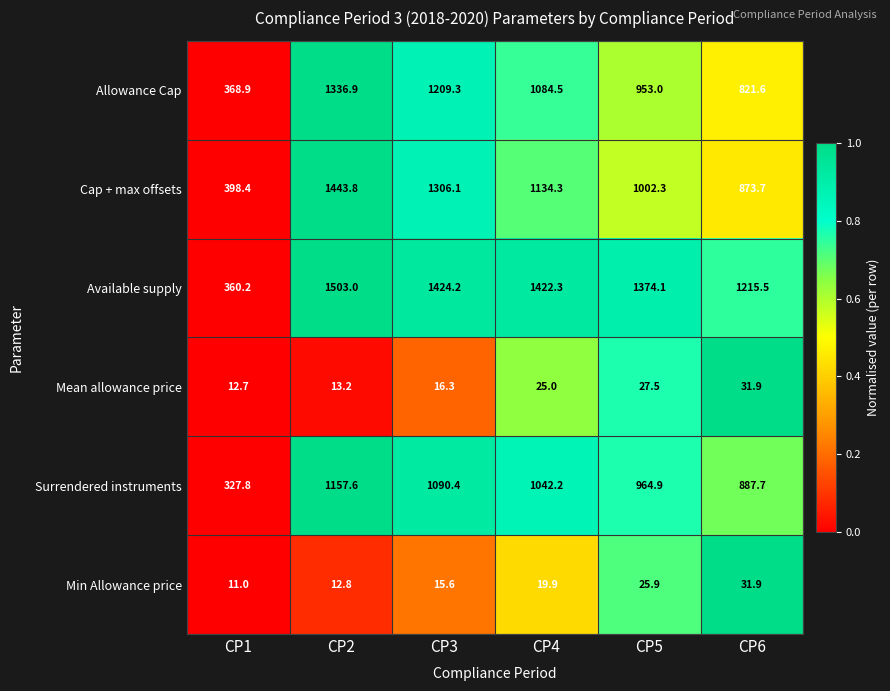

What is the maximum value for Cap + max offsets?

1443.8